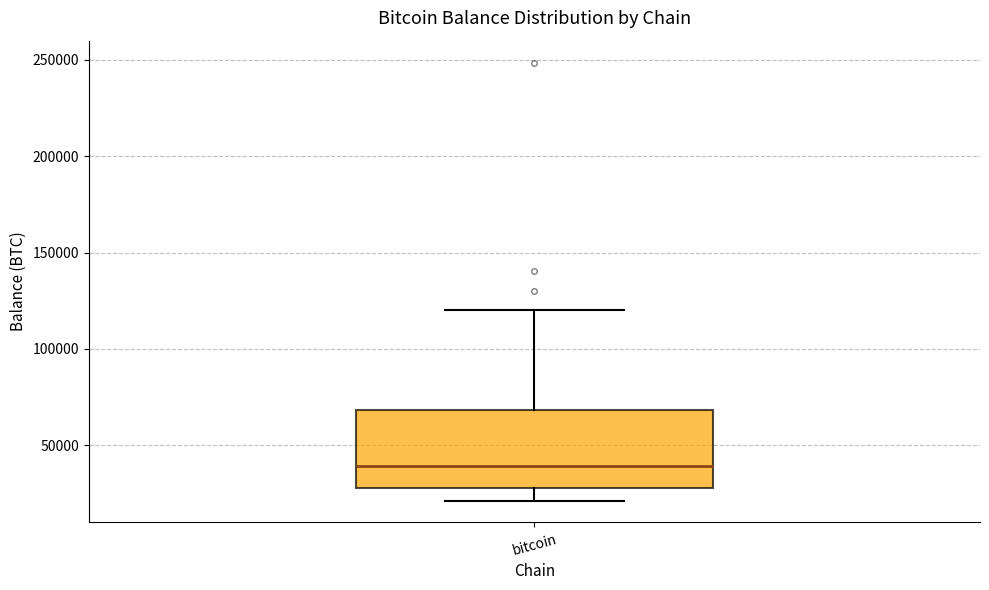

Where is the lower edge of the box for bitcoin on the y-axis? The values are not printed on the chart, so give them approximately, as read against the axis.

30000